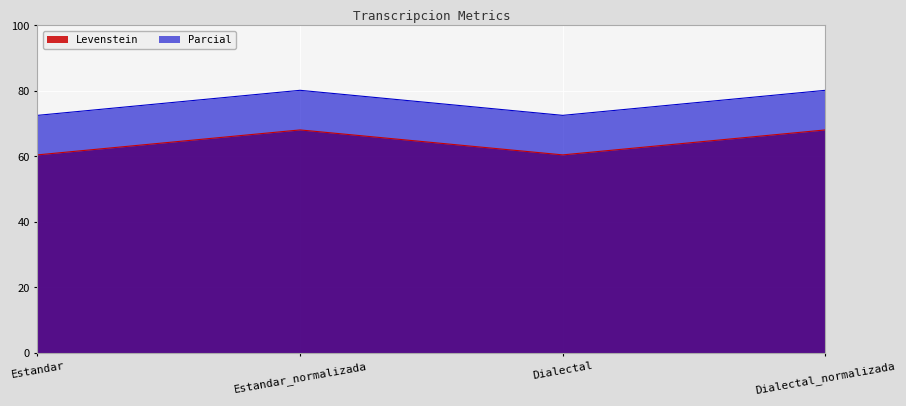

True or false: Parcial has a value of 128.1 at Dialectal_normalizada.

False